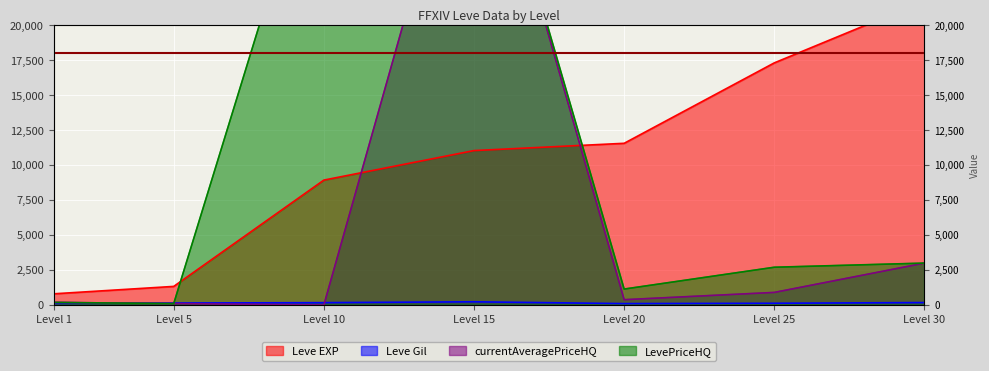

At how many categories does at least one series exceed 4931?

5